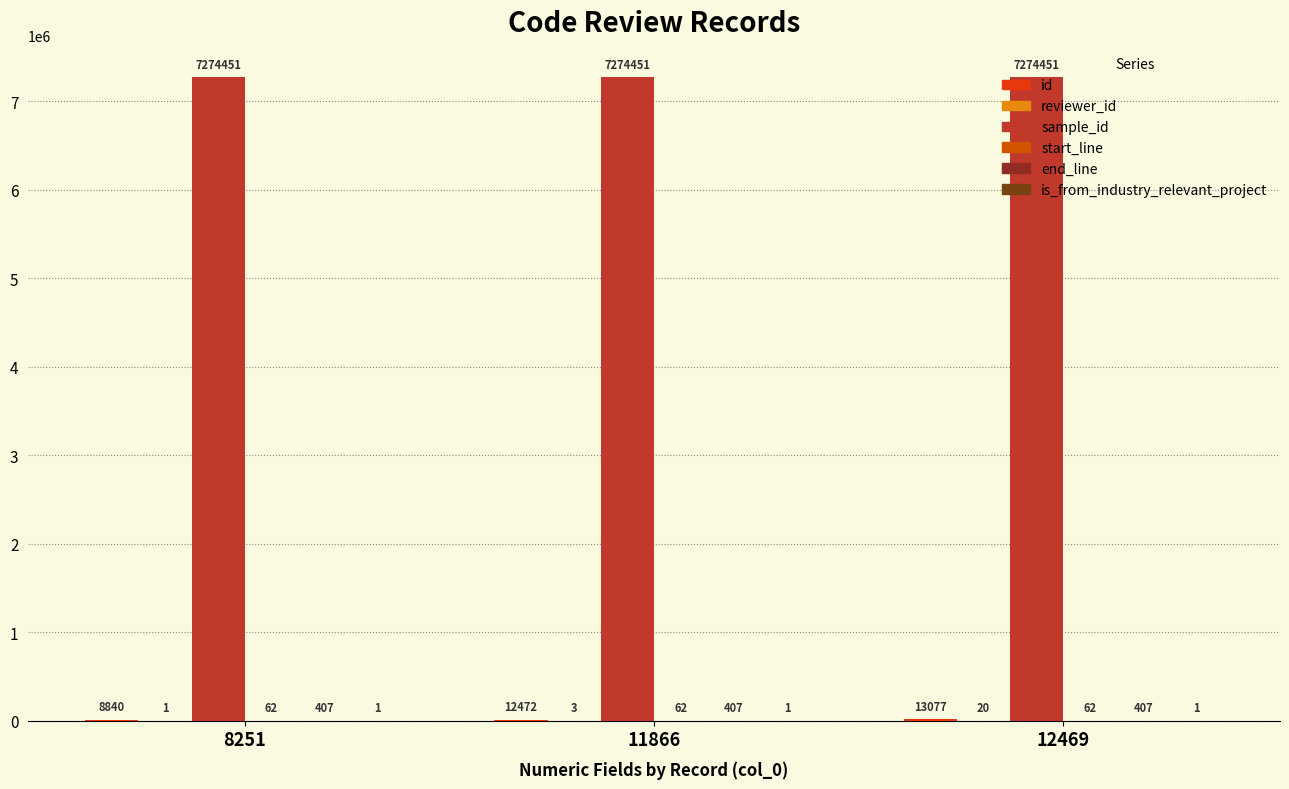

What is the value of the reviewer_id bar at the 3rd from the left?

20